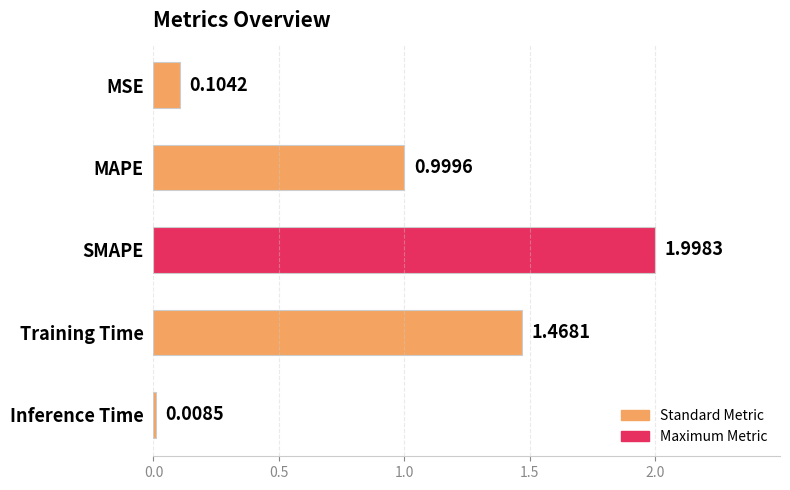

Which label corresponds to the smallest value in the chart?

Inference Time